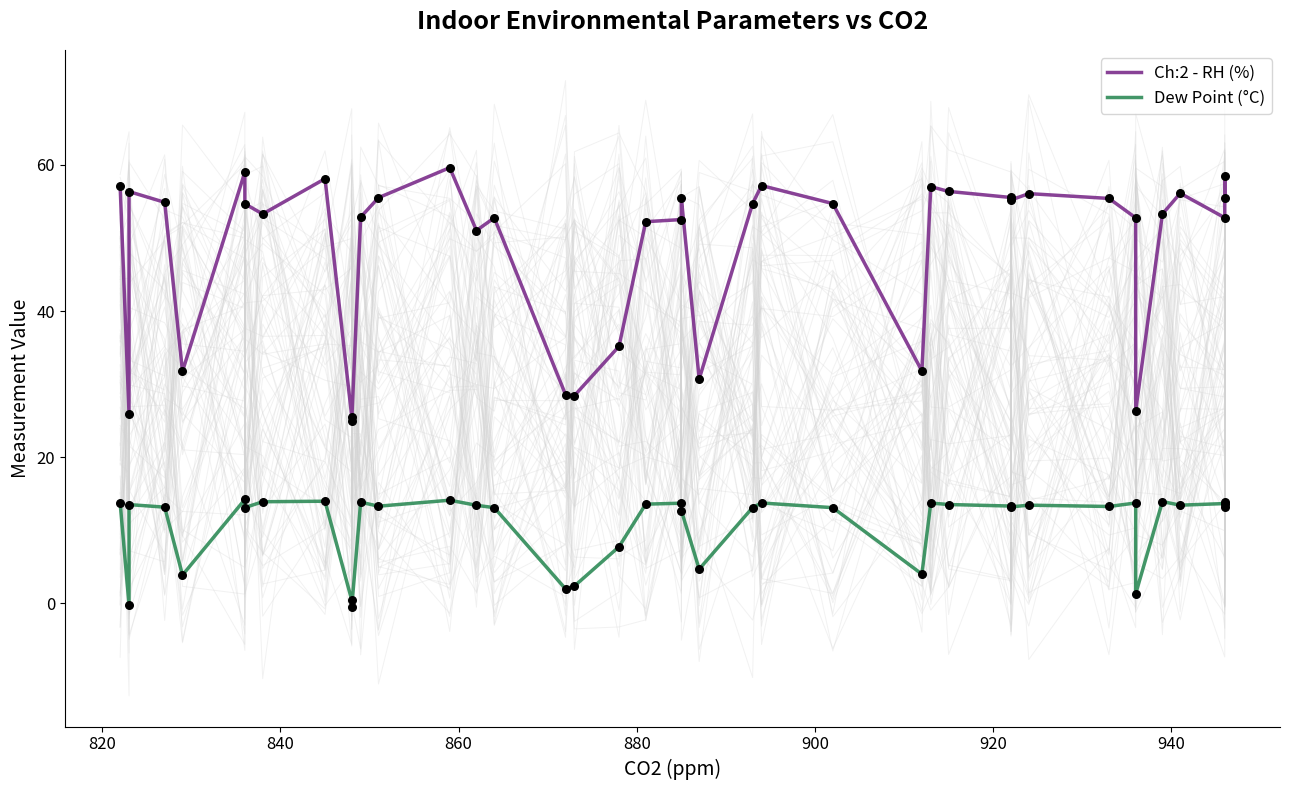

Which series has the largest total across all categories?

Ch:2 - RH (%)